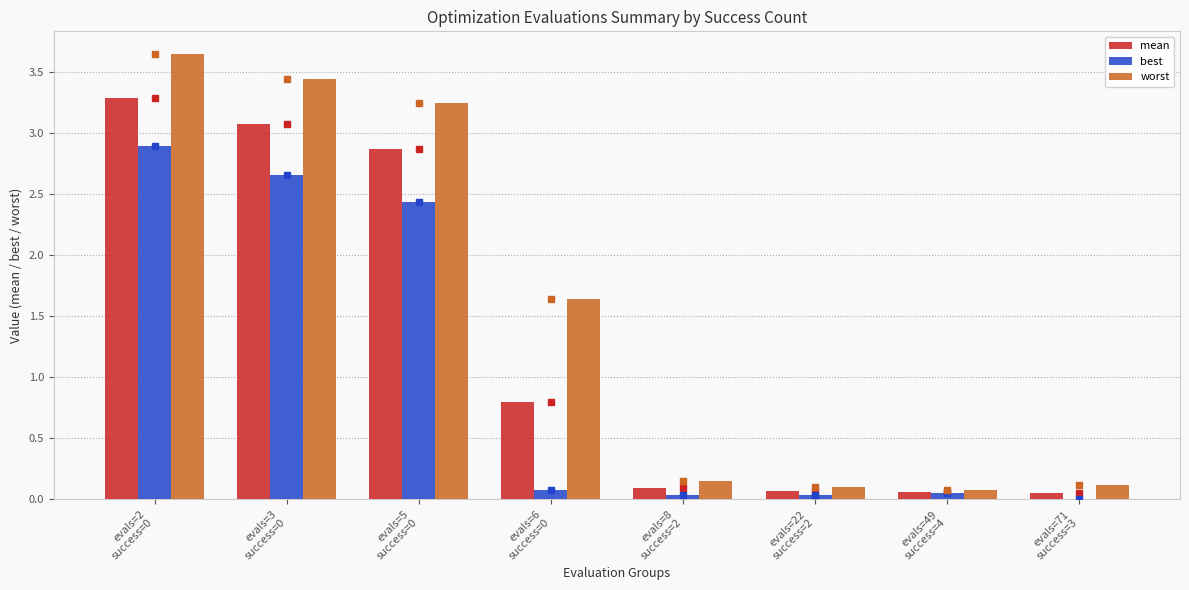

Which series has the largest total across all categories?

worst